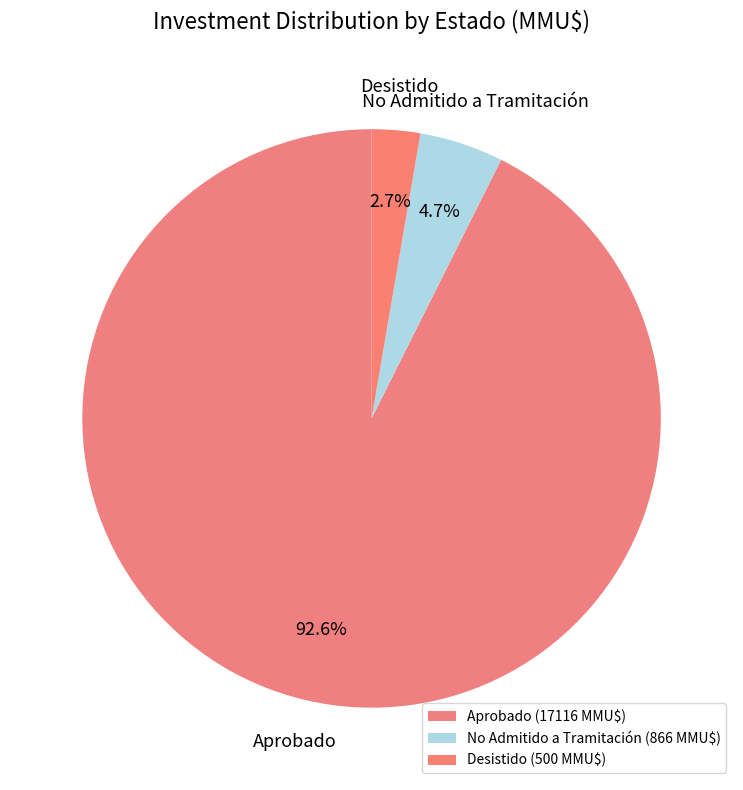

Approximately how many times larger is the value at No Admitido a Tramitación compared to Desistido?

1.7